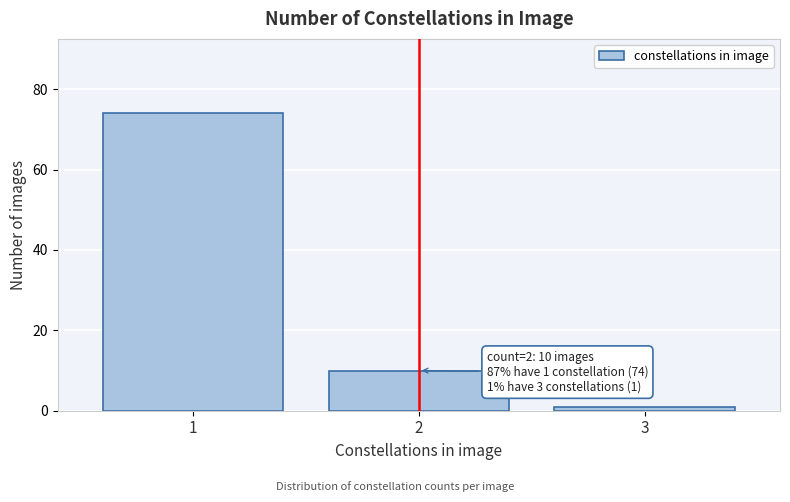

Reading right to left, what are all the values shown in this chart?

3=1	2=10	1=74